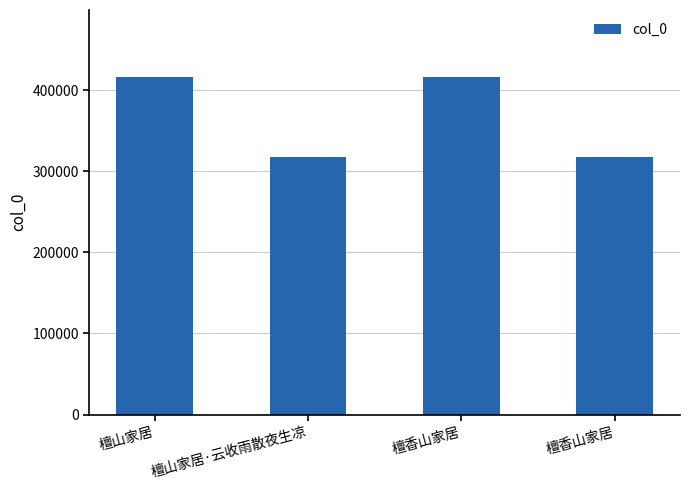

What is the average value?

366616